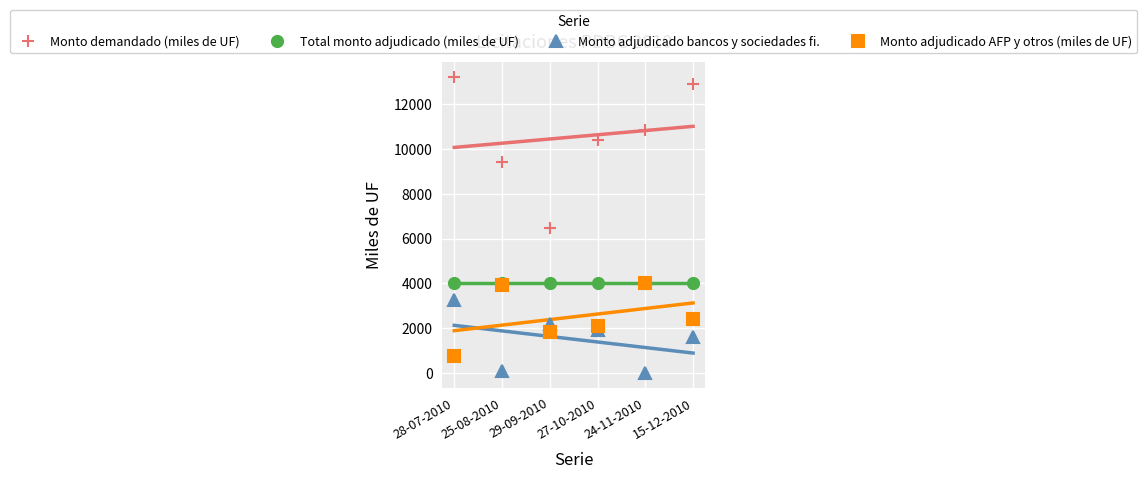

What is the difference between the Monto adjudicado AFP y otros (miles de UF) values at 15-12-2010 and 28-07-2010?

1640